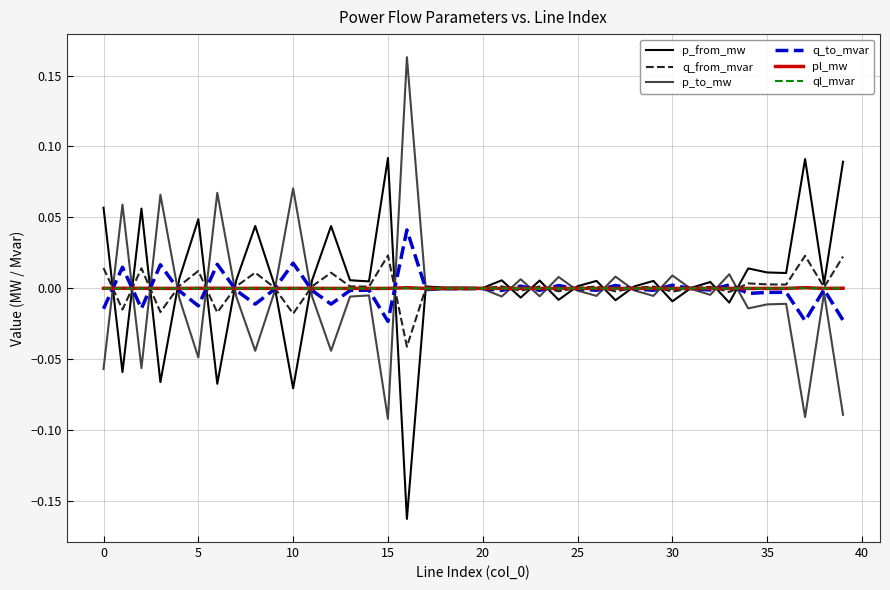

What are all the series names shown in the legend?

p_from_mw, q_from_mvar, p_to_mw, q_to_mvar, pl_mw, ql_mvar